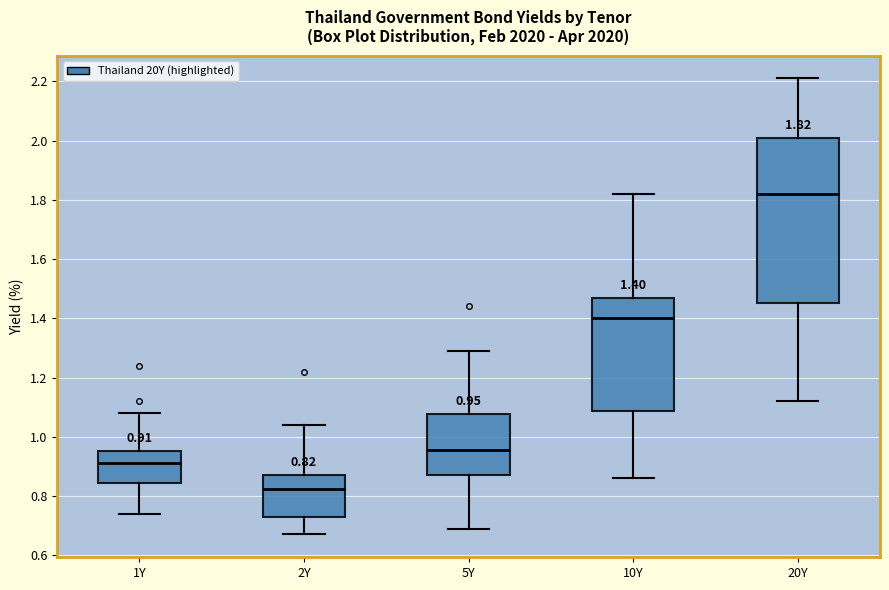

Which box's median line is the lowest?

2Y